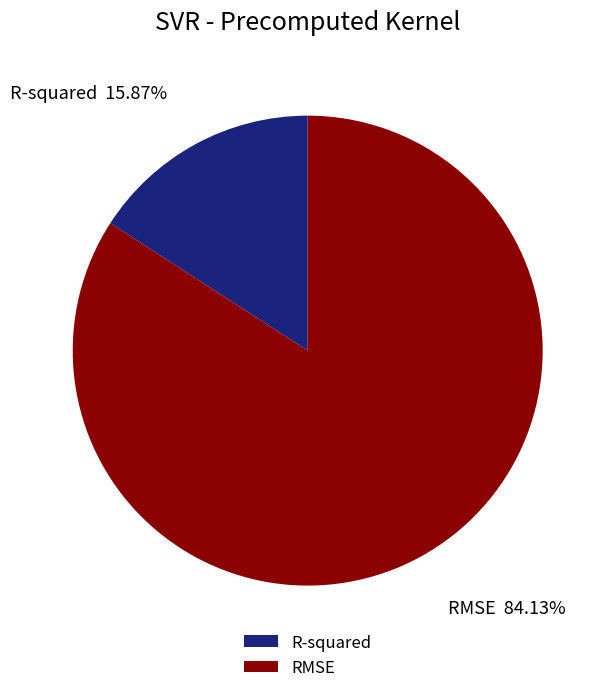

Which has a higher value, R-squared or RMSE?

RMSE